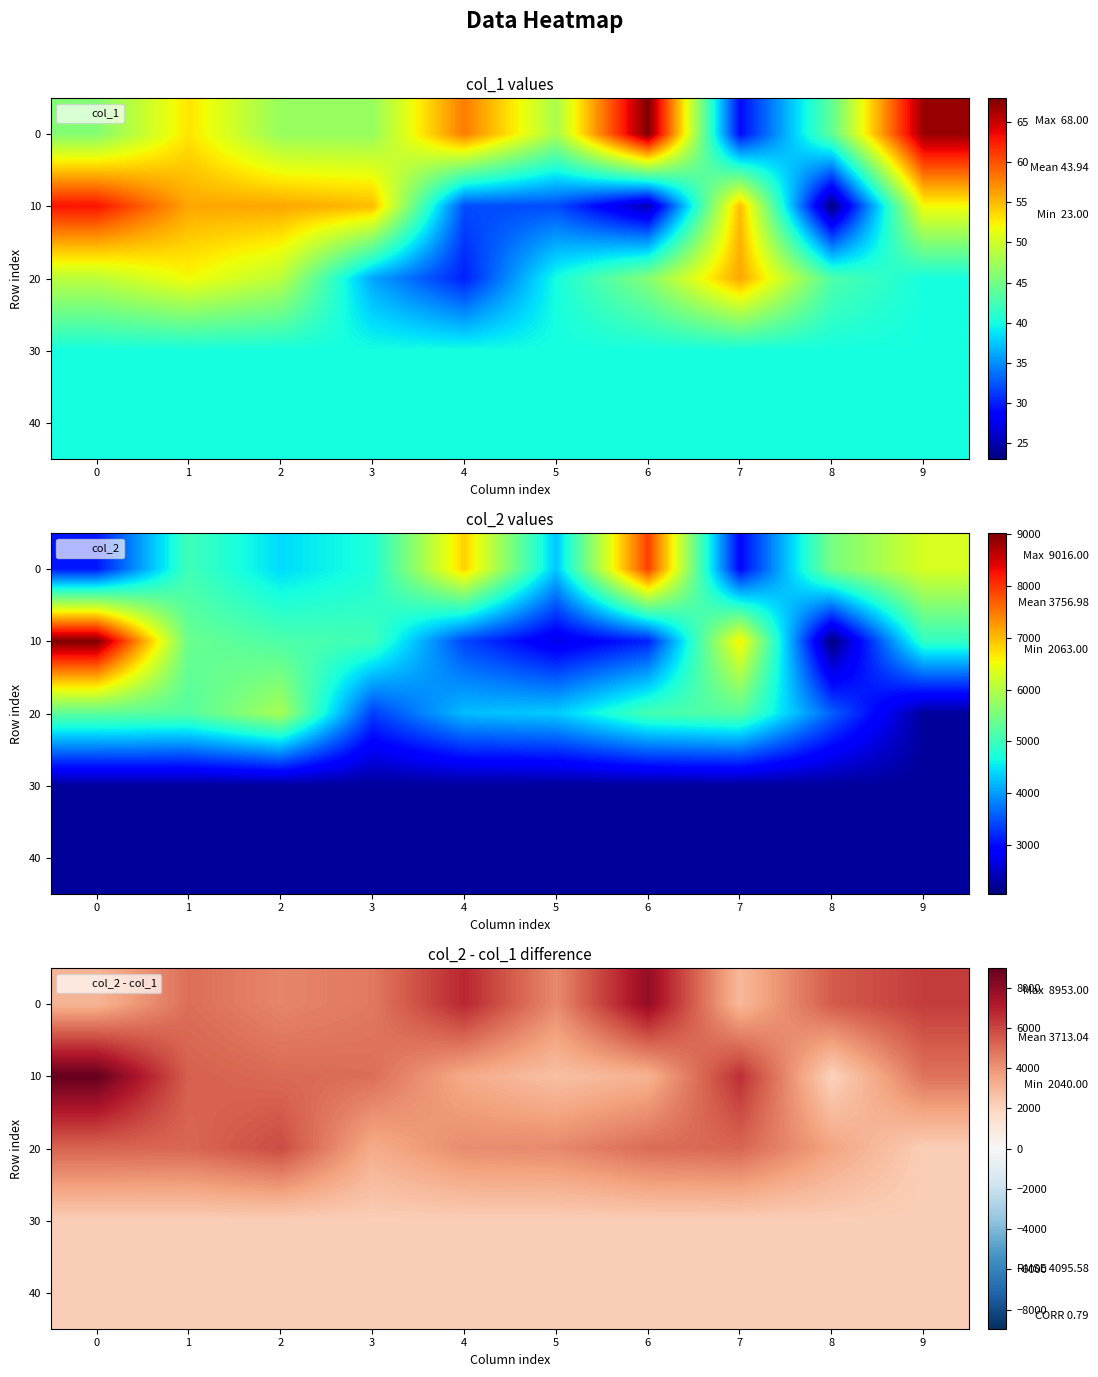

The 0 series shows 4700 at 3. True or false?

True